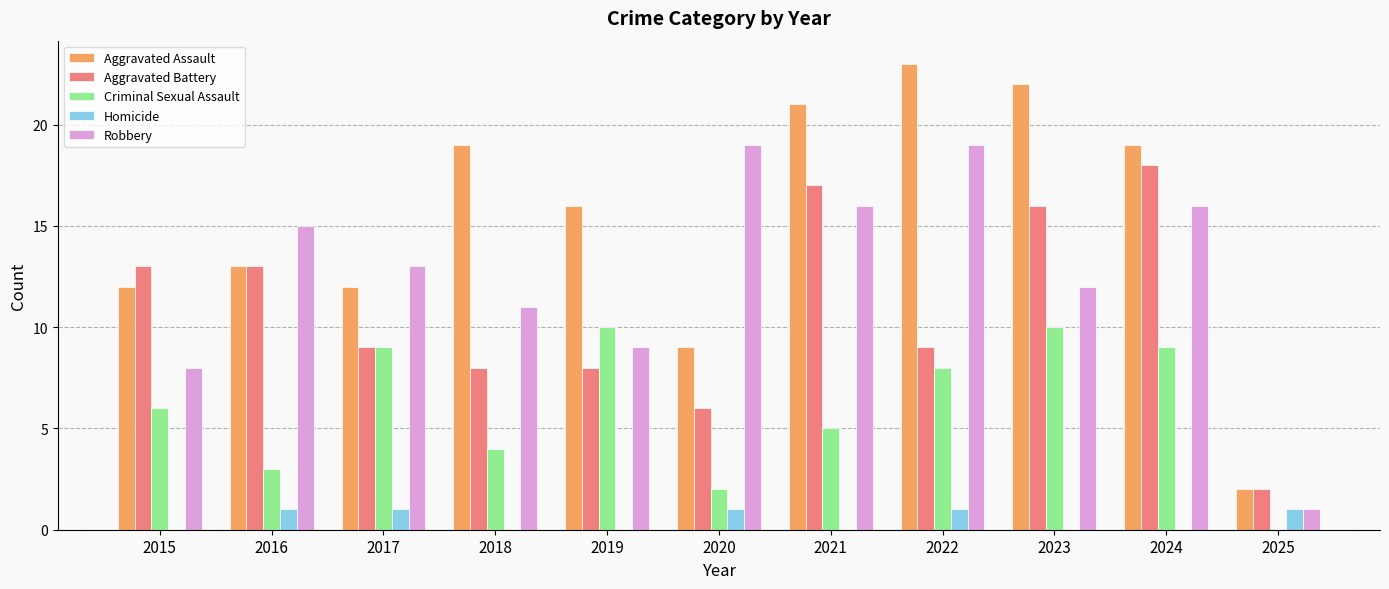

Is the value of Homicide at 2025 greater than the value of Criminal Sexual Assault at 2015?

No